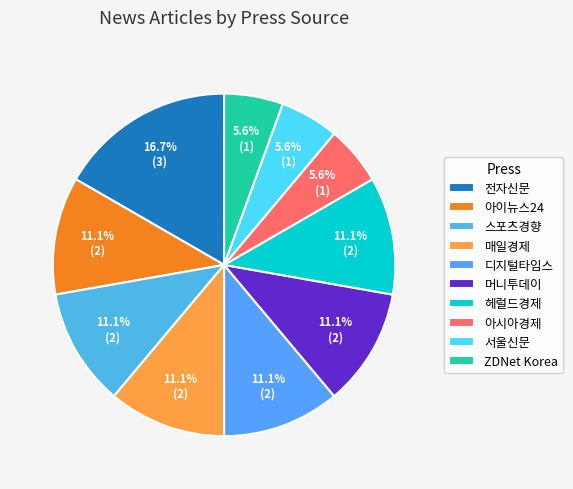

How many slices are in this pie chart?

10